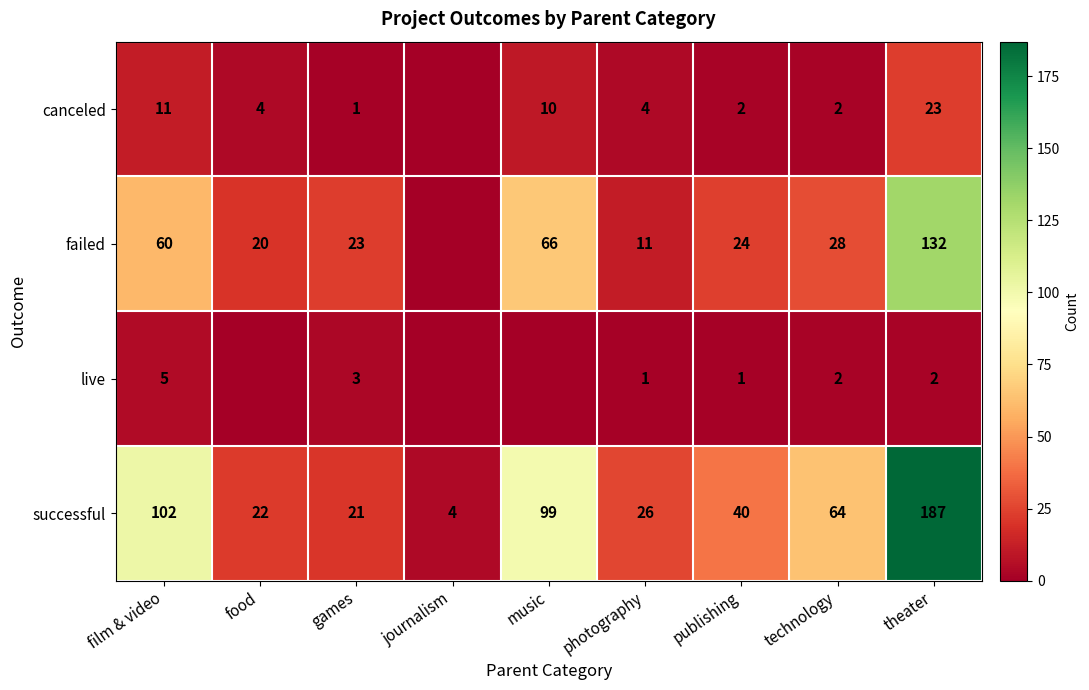

True or false: successful has a value of 6 at journalism.

False